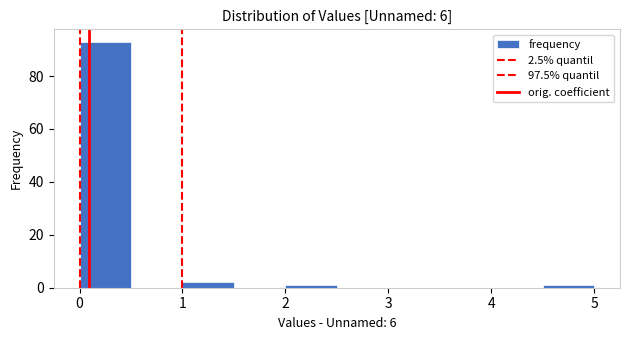

What is the height of the bar covering 0.0 to 0.5 on the x-axis? The values are not printed on the chart, so give them approximately, as read against the axis.

94